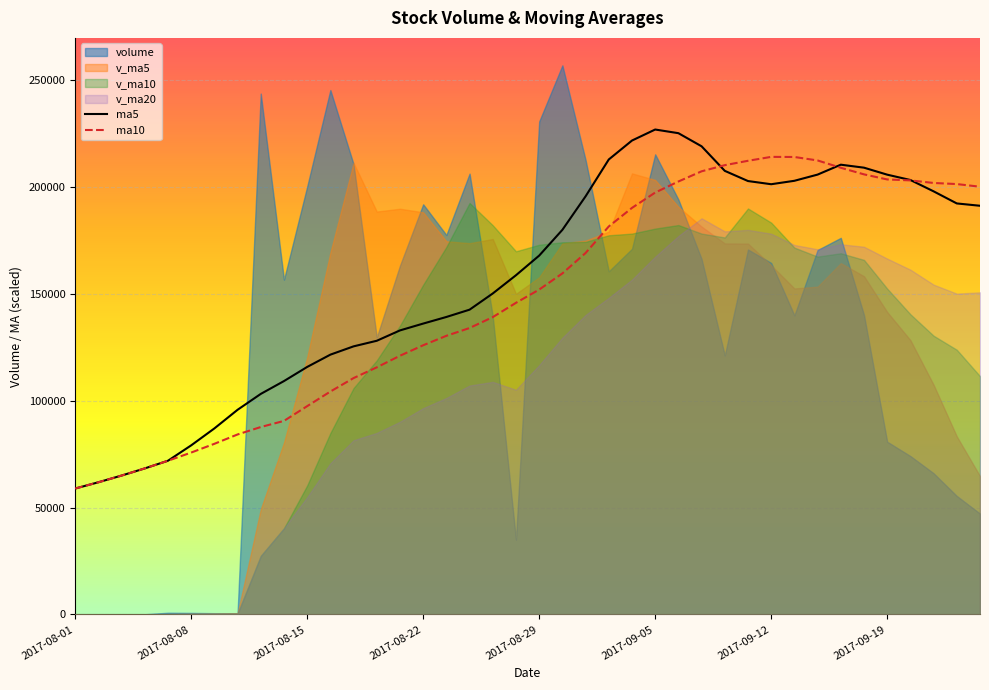

What is the sum of all ma5 values?

6232639.1